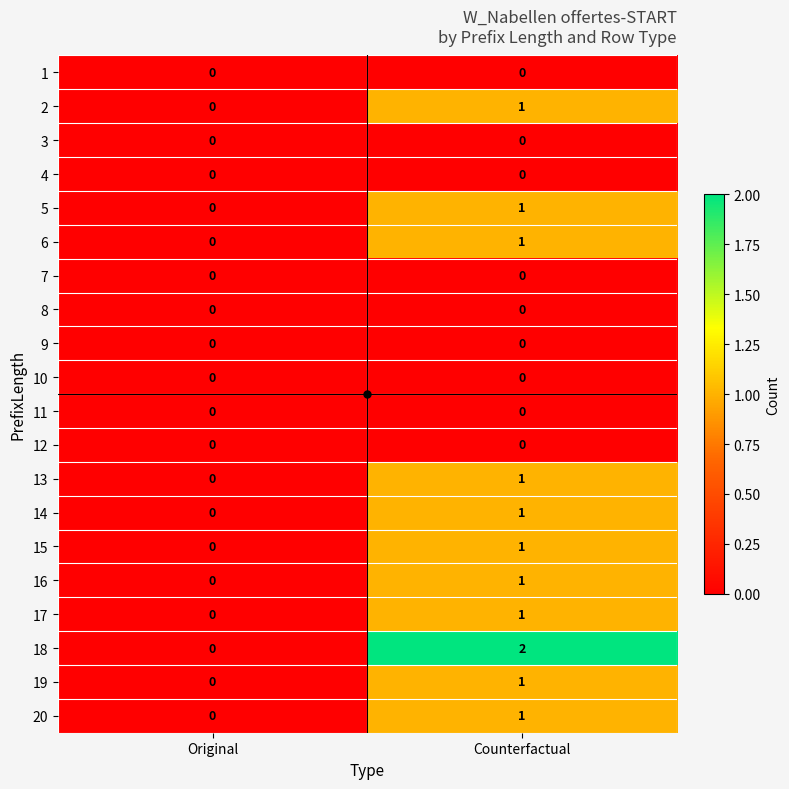

At which category does the chart reach its peak across all series?

Counterfactual